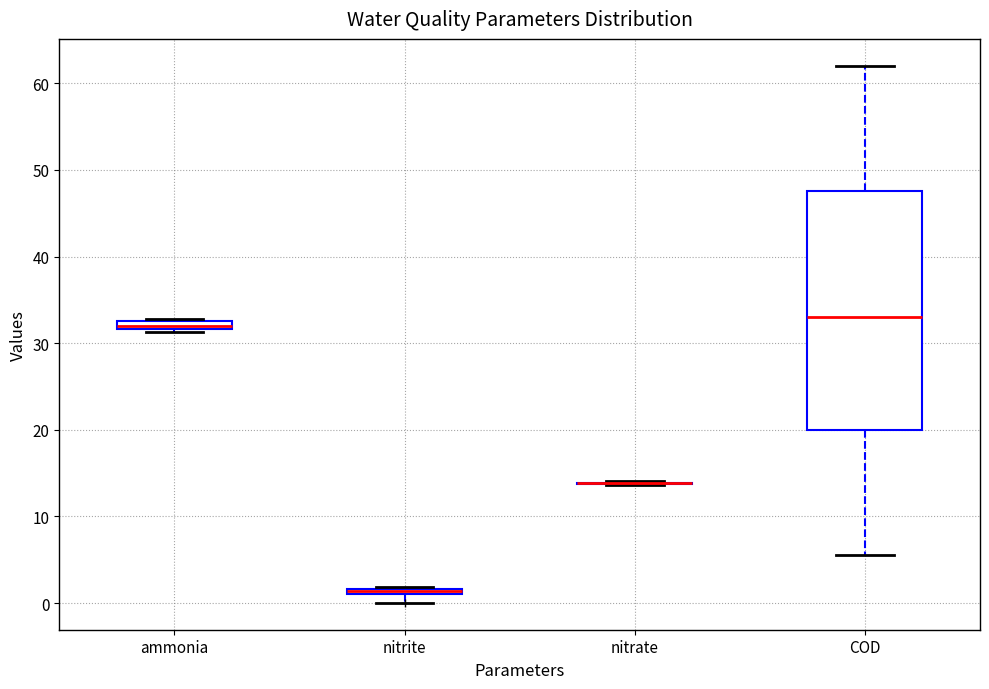

Where is the upper edge of the box for ammonia on the y-axis? The values are not printed on the chart, so give them approximately, as read against the axis.

33